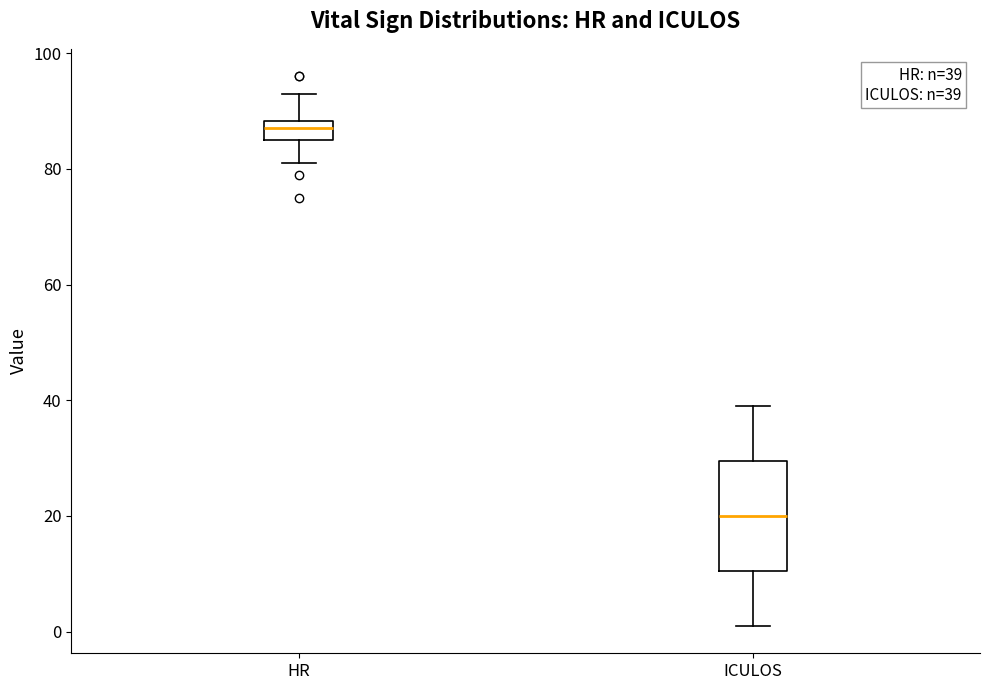

Which box's median line is the highest?

HR